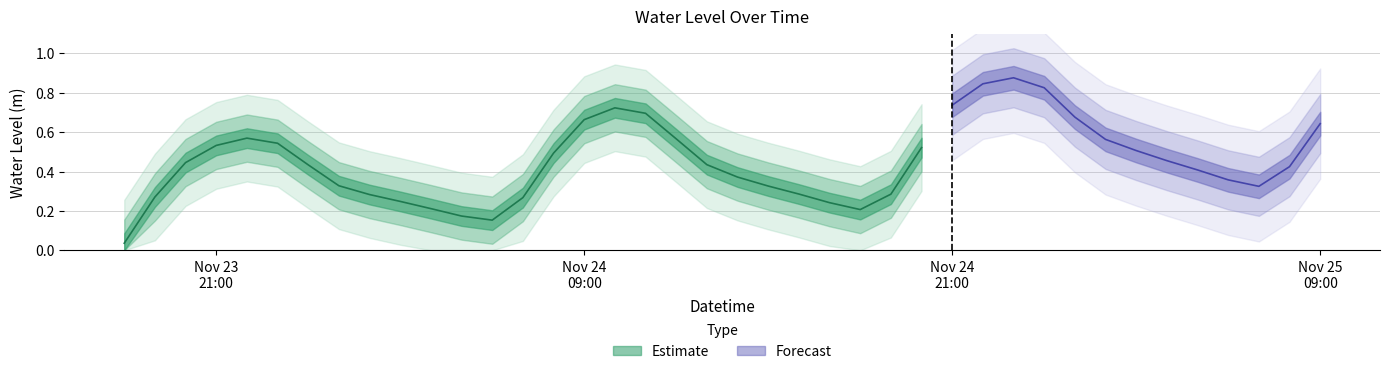

Rank the categories by value from highest to lowest.

2023-11-24 23:00:00, 2023-11-24 22:00:00, 2023-11-25 00:00:00, 2023-11-24 21:00:00, 2023-11-24 10:00:00, 2023-11-24 11:00:00, 2023-11-25 01:00:00, 2023-11-24 09:00:00, 2023-11-25 09:00:00, 2023-11-23 22:00:00, 2023-11-24 12:00:00, 2023-11-25 02:00:00, 2023-11-23 23:00:00, 2023-11-23 21:00:00, 2023-11-24 20:00:00, 2023-11-25 03:00:00, 2023-11-24 08:00:00, 2023-11-25 04:00:00, 2023-11-23 20:00:00, 2023-11-24 13:00:00, 2023-11-24 00:00:00, 2023-11-25 08:00:00, 2023-11-25 05:00:00, 2023-11-24 14:00:00, 2023-11-25 06:00:00, 2023-11-24 01:00:00, 2023-11-24 15:00:00, 2023-11-25 07:00:00, 2023-11-24 16:00:00, 2023-11-24 19:00:00, 2023-11-24 02:00:00, 2023-11-23 19:00:00, 2023-11-24 07:00:00, 2023-11-24 03:00:00, 2023-11-24 17:00:00, 2023-11-24 04:00:00, 2023-11-24 18:00:00, 2023-11-24 05:00:00, 2023-11-24 06:00:00, 2023-11-23 18:00:00